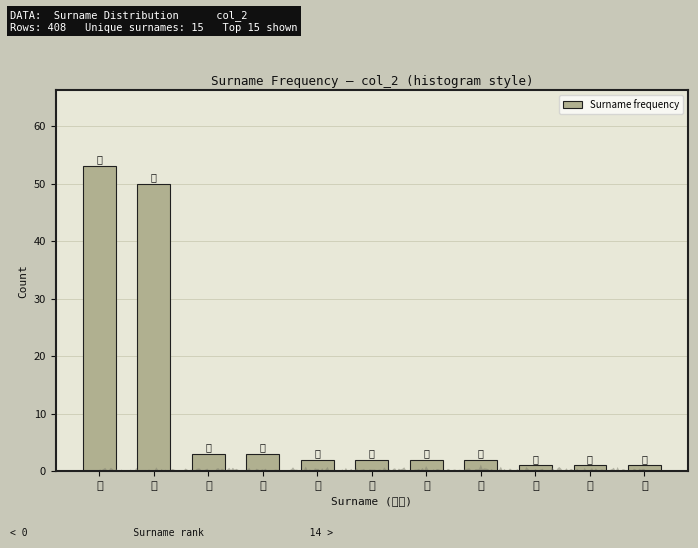

Reading left to right, list all the values displayed in this chart.

谢=53	曾=50	魏=3	杨=3	刘=2	廖=2	周=2	张=2	黄=1	苟=1	陈=1